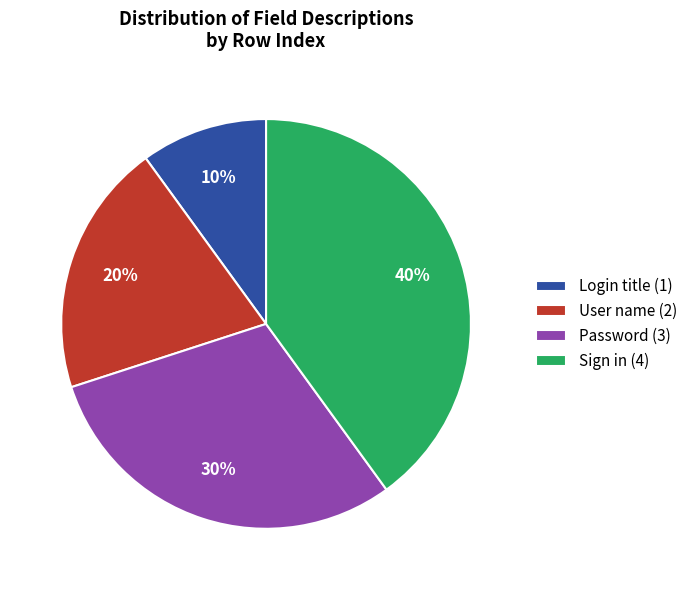

What is the ratio of the value at Login title (1) to the value at User name (2)?

0.5